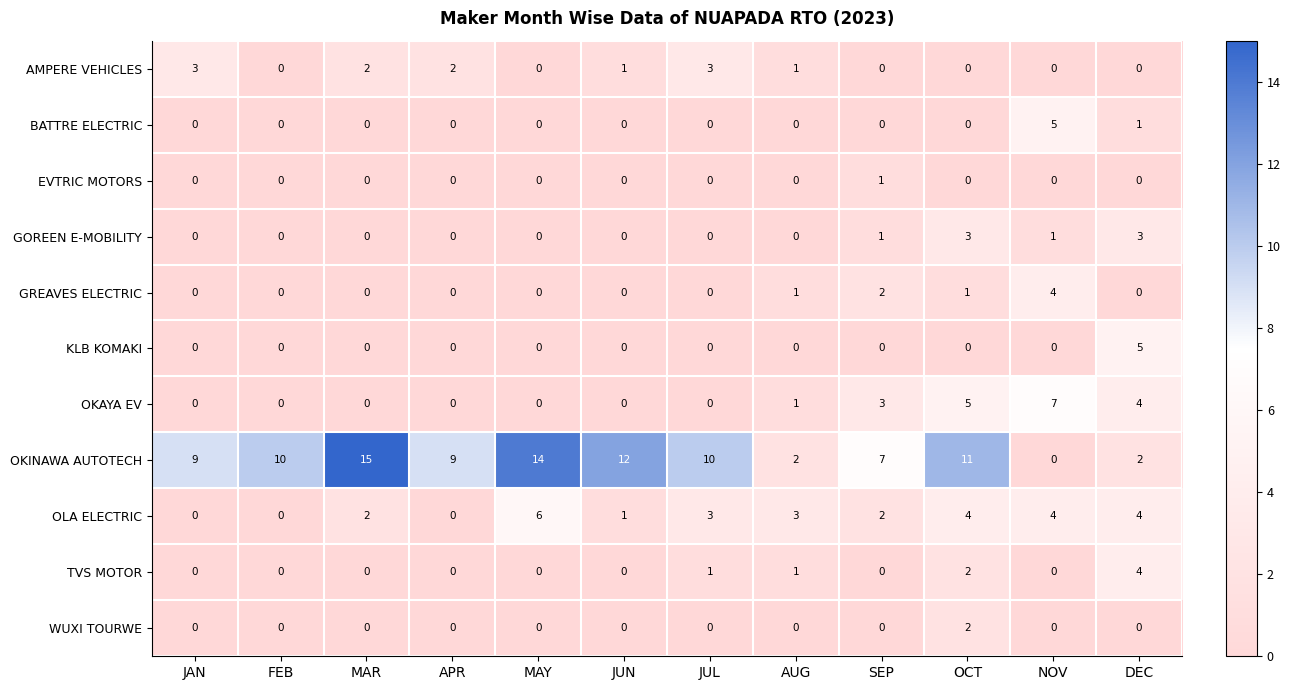

The OKAYA EV series shows 3 at NOV. True or false?

False